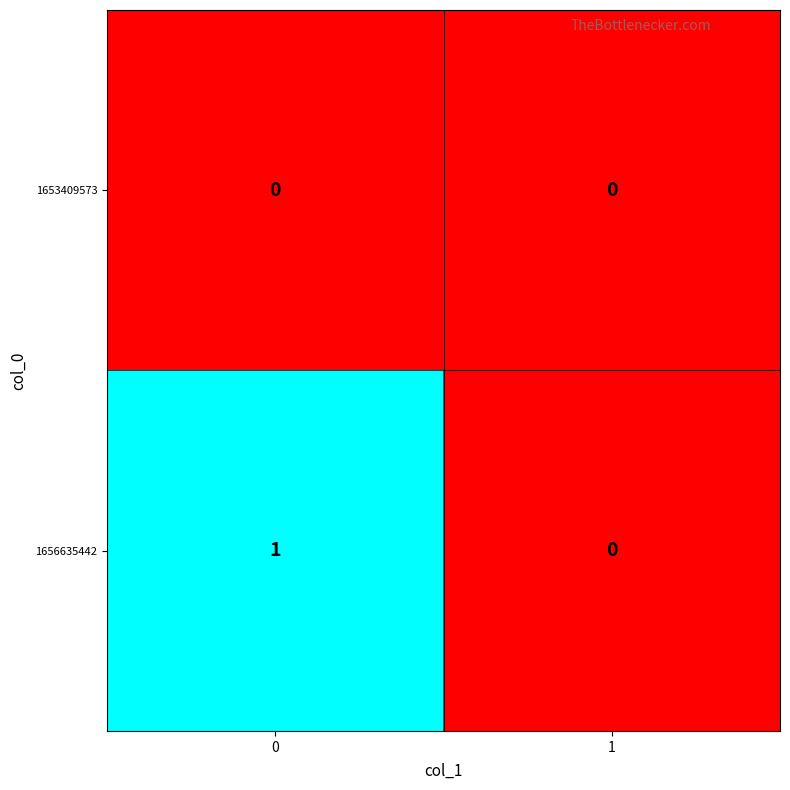

List the series in order of their peak value, highest first.

1656635442, 1653409573